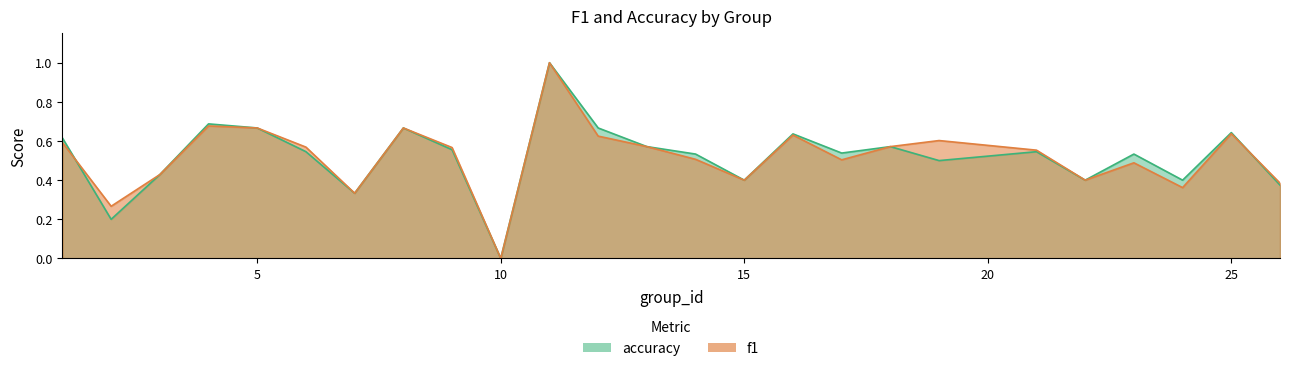

What is the maximum value for accuracy?

1.0